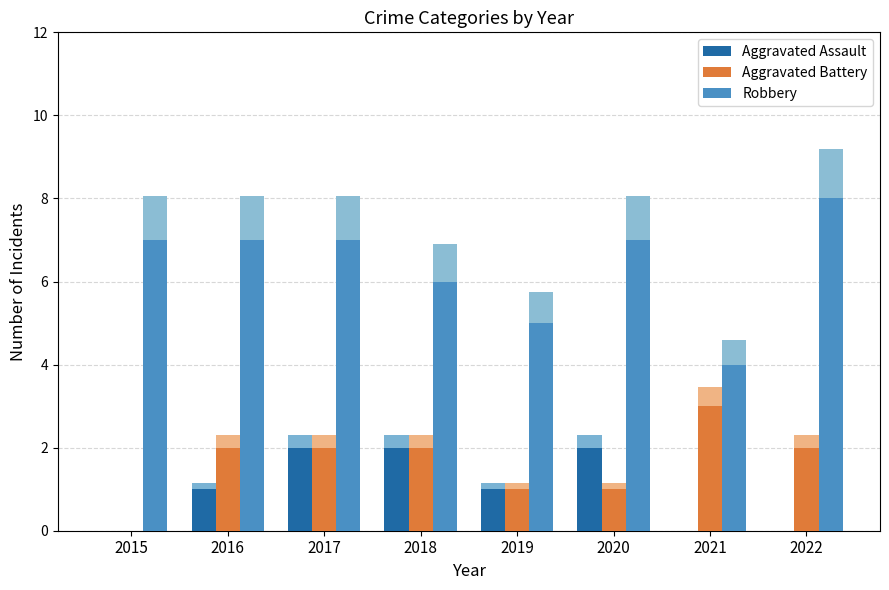

Rank the categories by Robbery value from highest to lowest.

2022, 2015, 2016, 2017, 2020, 2018, 2019, 2021